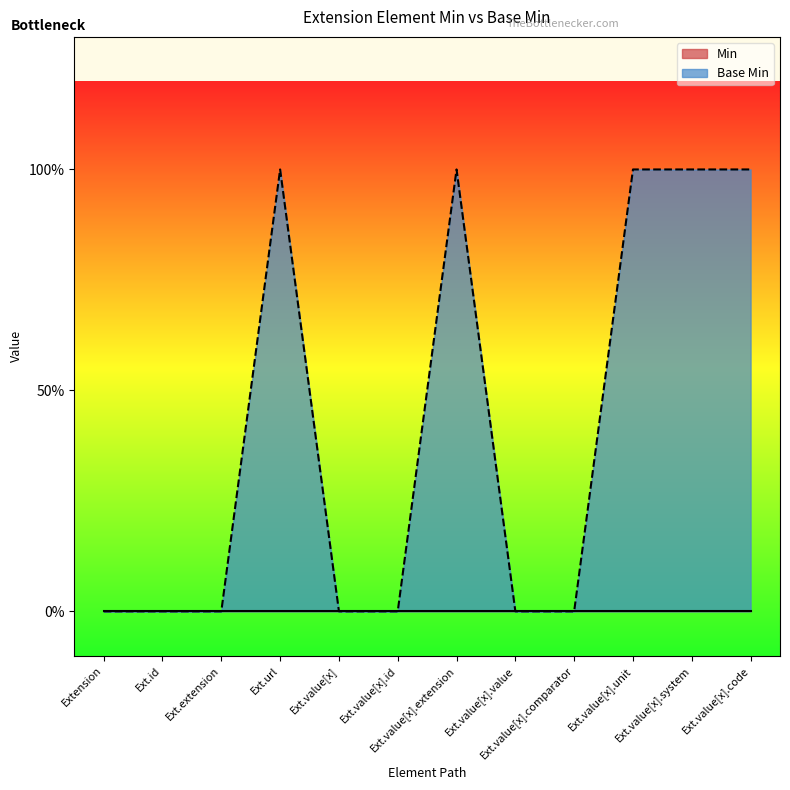

Does the chart display data point markers on the line(s)?

No